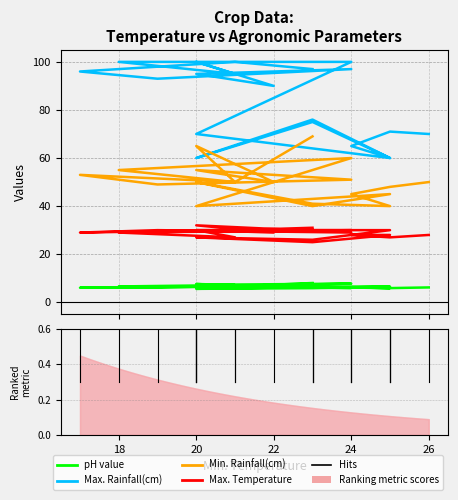

What is the sum of all Min. Rainfall(cm) values?

1006.0